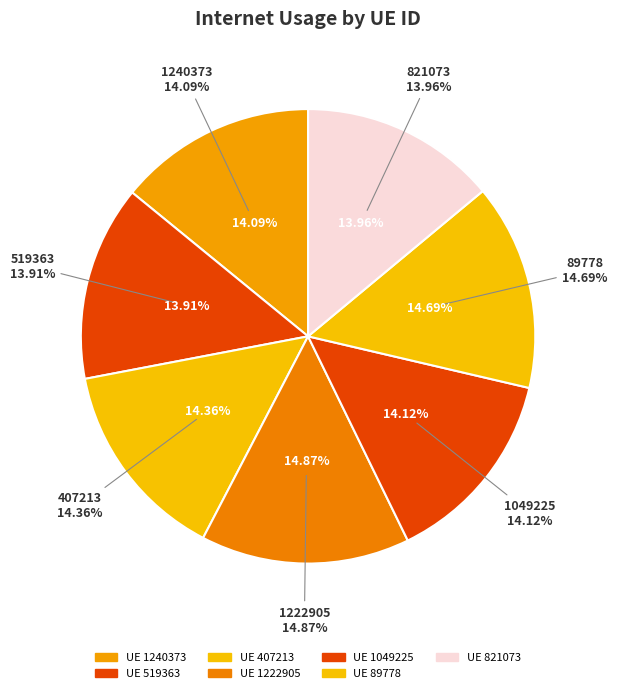

To the nearest percent, what is the combined percentage of 89778 and 1049225?

29%